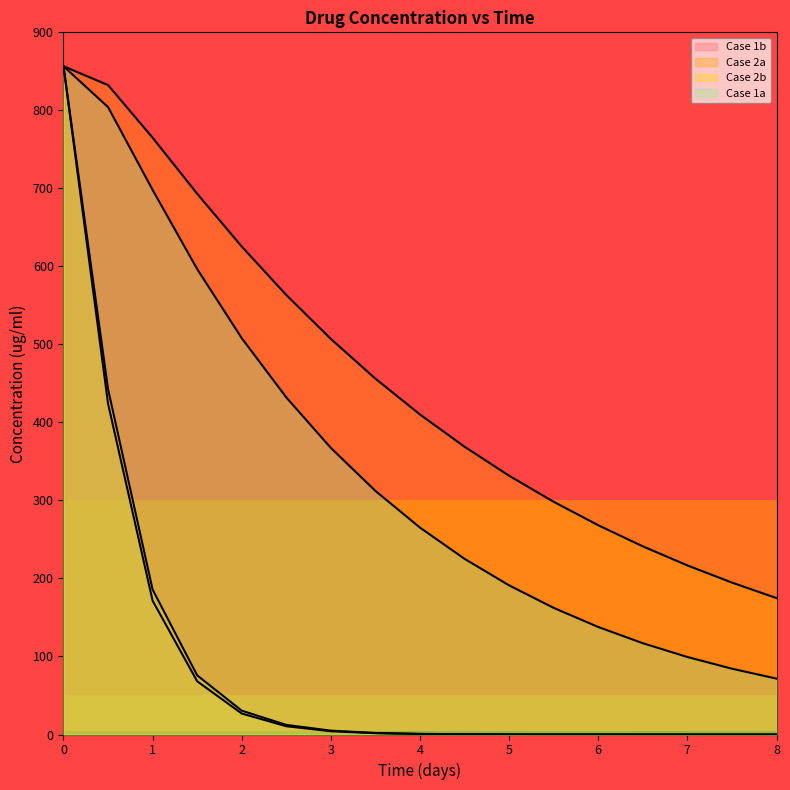

Reading right to left, what are all the values shown in this chart?

Case 1b: 8.0=0.0	7.5=0.0	7.0=0.0	6.5=0.0	6.0=0.0	5.5=0.0	5.0=0.1	4.5=0.3	4.0=0.6	3.5=1.6	3.0=4.2	2.5=10.6	2.0=26.9	1.5=68.2	1.0=171.5	0.5=424.0	0.0=856.5
Case 2a: 8.0=174.8	7.5=194.7	7.0=216.7	6.5=241.2	6.0=268.2	5.5=298.2	5.0=331.7	4.5=368.8	4.0=410.2	3.5=456.1	3.0=507.0	2.5=563.3	2.0=625.4	1.5=693.1	1.0=764.9	0.5=832.4	0.0=856.5
Case 2b: 8.0=0.0	7.5=0.0	7.0=0.0	6.5=0.0	6.0=0.0	5.5=0.1	5.0=0.1	4.5=0.3	4.0=0.8	3.5=2.0	3.0=4.9	2.5=12.3	2.0=30.6	1.5=75.8	1.0=185.7	0.5=442.6	0.0=856.5
Case 1a: 8.0=71.6	7.5=84.3	7.0=99.3	6.5=117.0	6.0=137.8	5.5=162.3	5.0=191.1	4.5=225.2	4.0=265.2	3.5=312.2	3.0=367.3	2.5=432.0	2.0=508.0	1.5=596.5	1.0=698.0	0.5=804.1	0.0=856.5